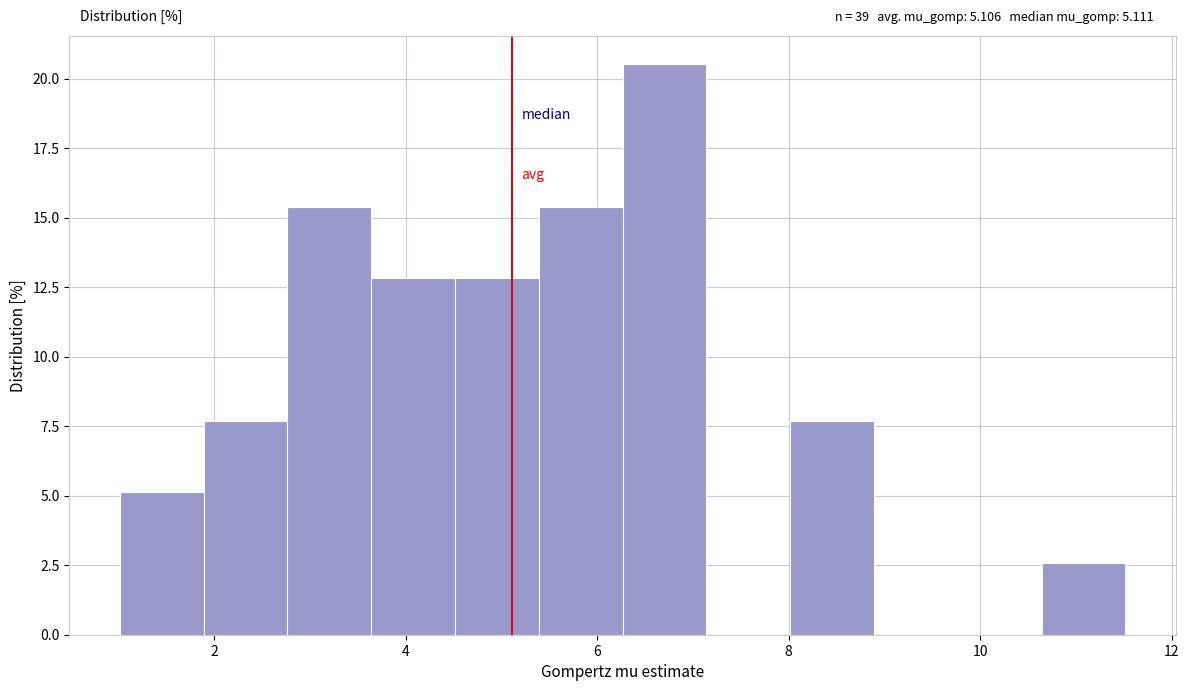

Which range on the x-axis has the tallest bar?

6.2 to 7.2